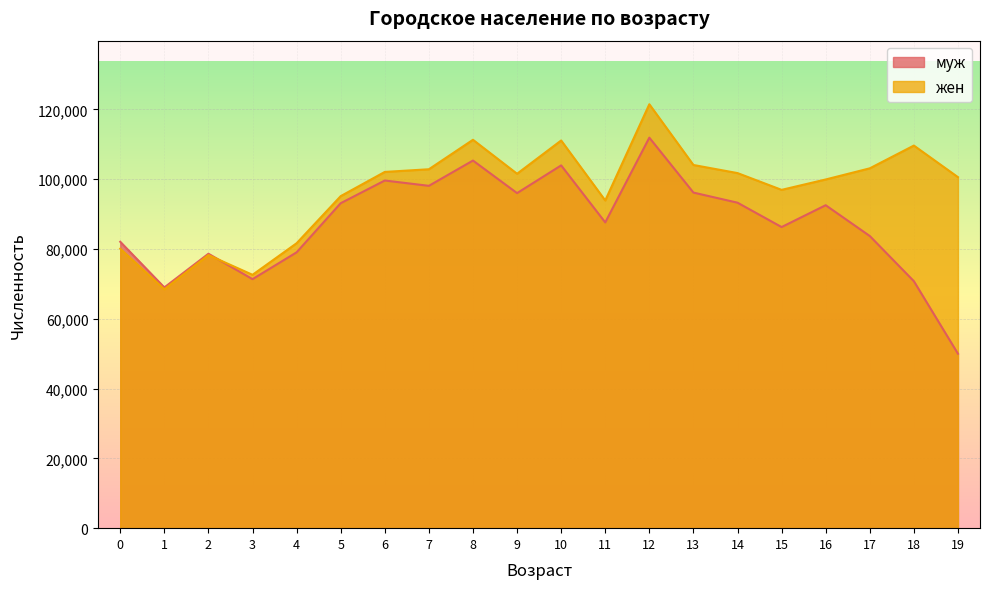

How many data points in жен are less than 101550?

10